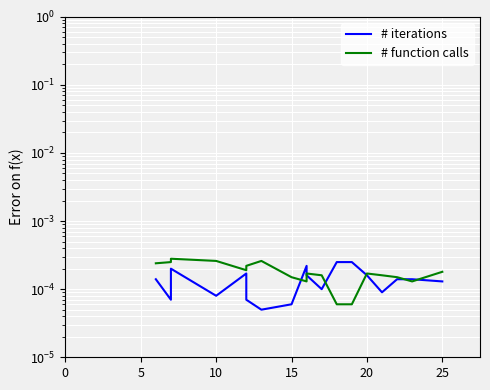

Which series has the widest spread of values?

# function calls